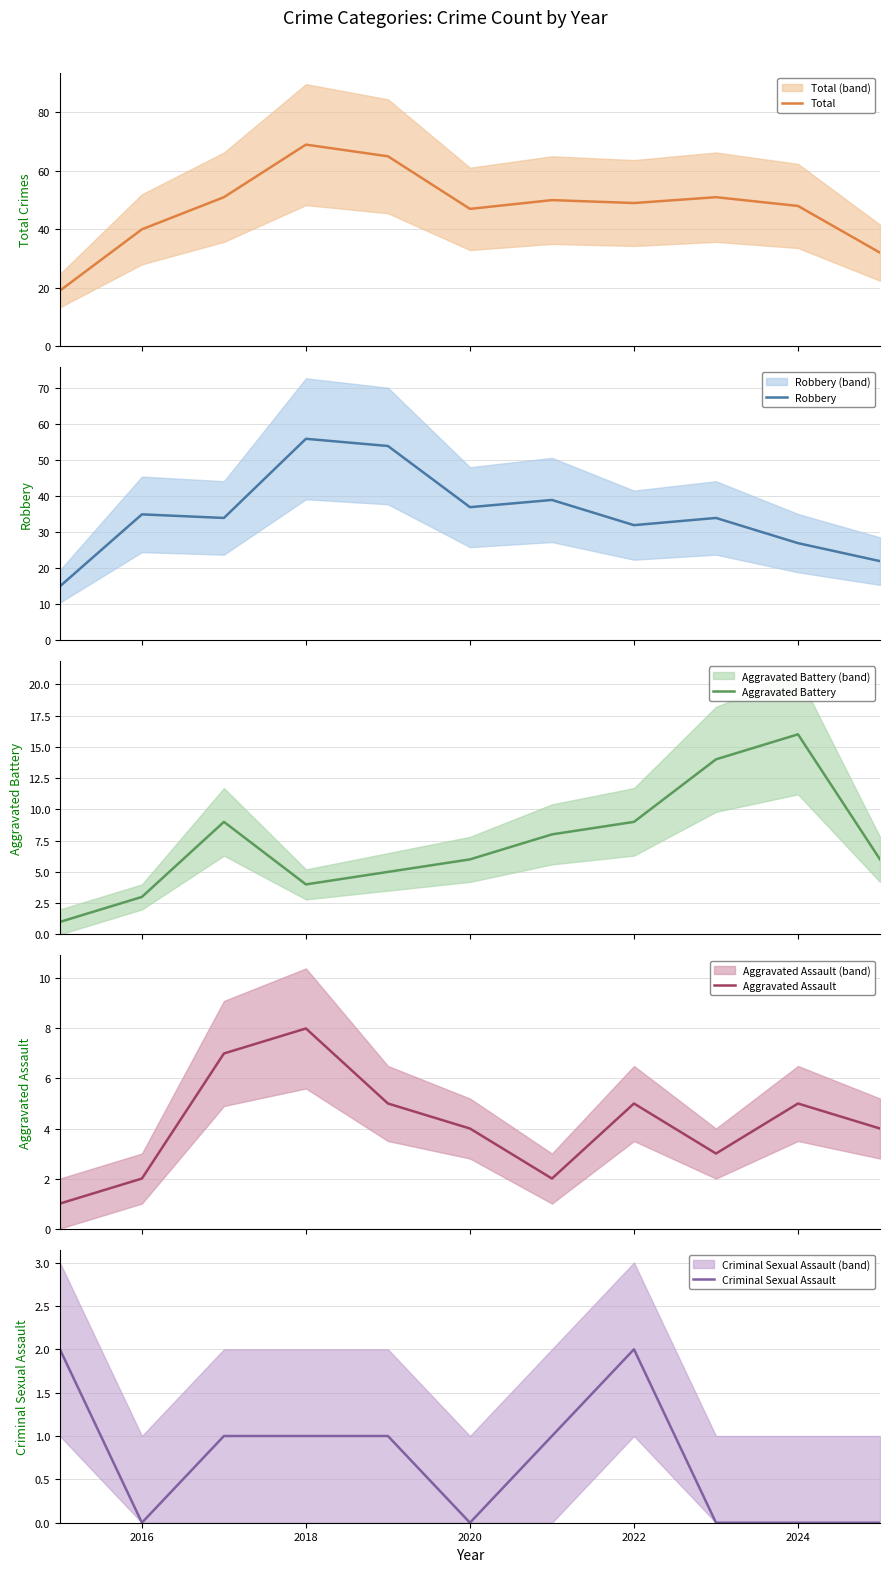

At how many categories does at least one series exceed 25?

10